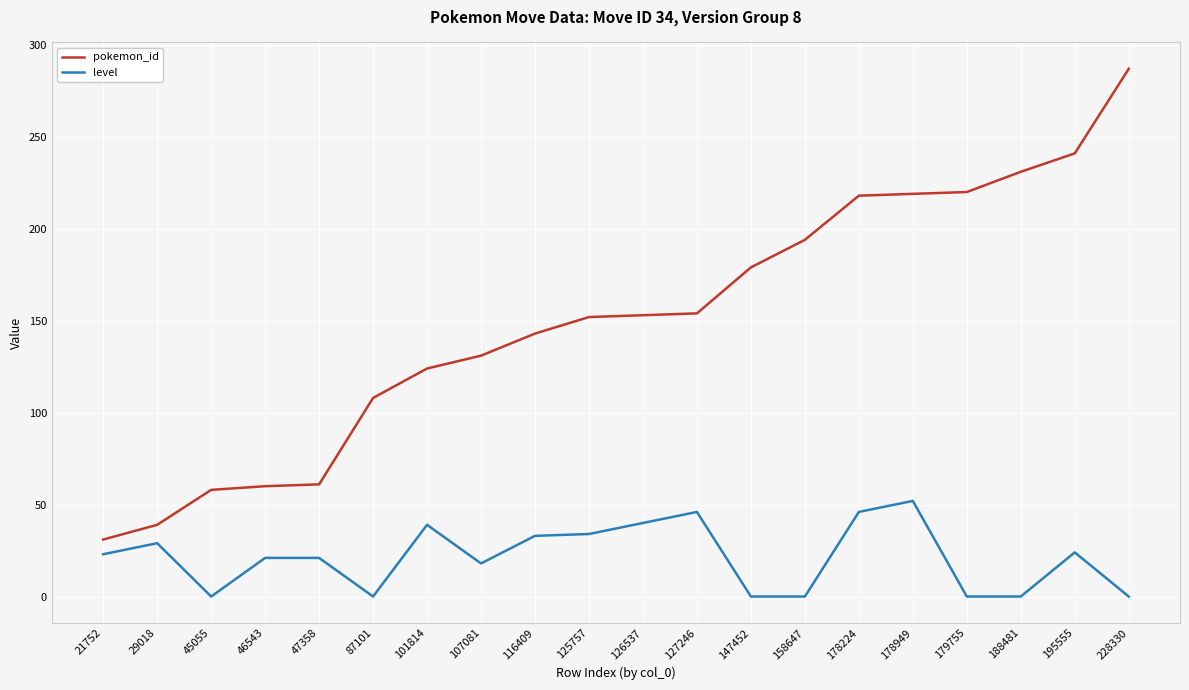

True or false: level and pokemon_id intersect in this chart.

False